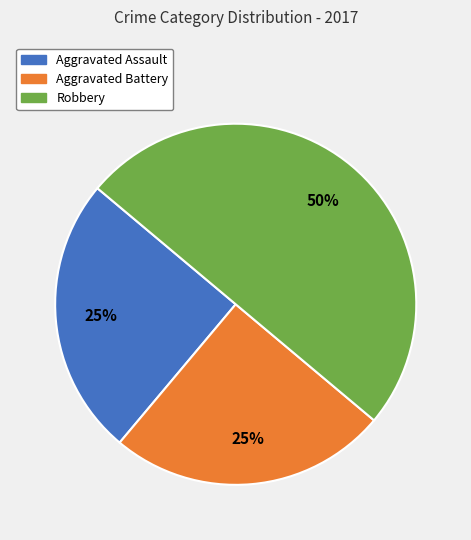

To the nearest percent, what is the average slice percentage?

33%